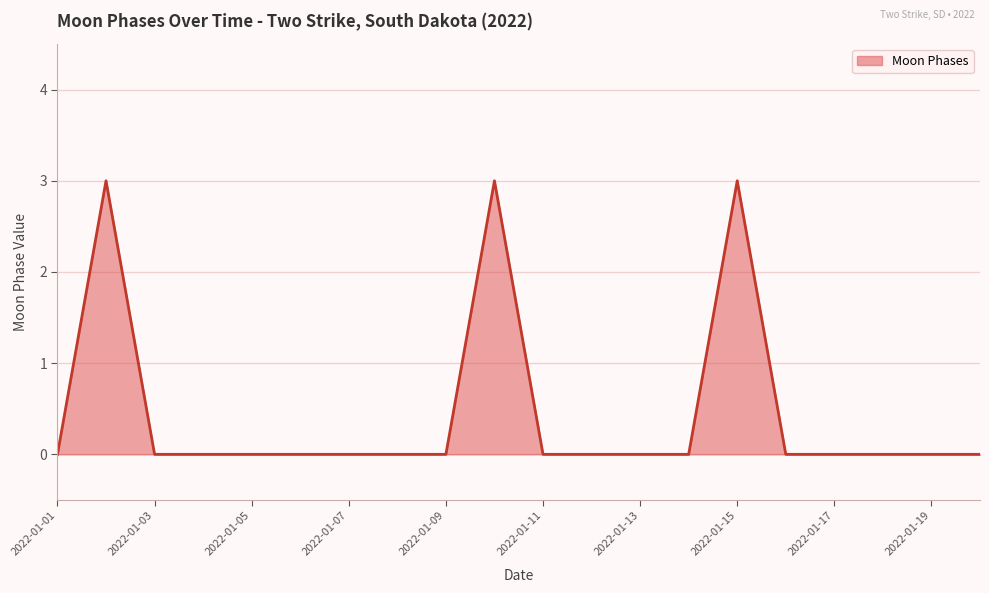

Count the number of categories in the chart.

20